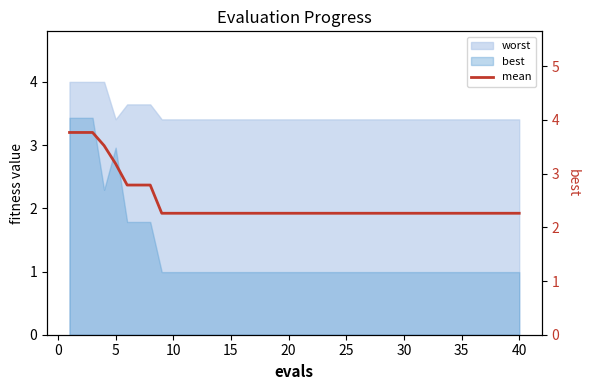

Reading left to right, list all the values displayed in this chart.

3.8	3.8	3.8	3.5	3.2	2.8	2.8	2.8	2.3	2.3	2.3	2.3	2.3	2.3	2.3	2.3	2.3	2.3	2.3	2.3	2.3	2.3	2.3	2.3	2.3	2.3	2.3	2.3	2.3	2.3	2.3	2.3	2.3	2.3	2.3	2.3	2.3	2.3	2.3	2.3